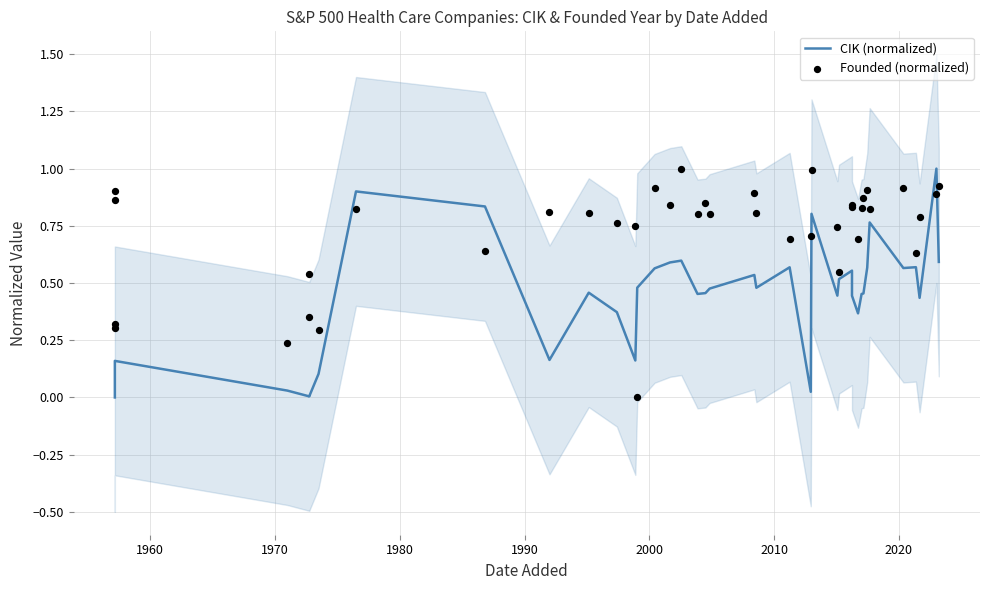

What are all the series names shown in the legend?

CIK (normalized), Founded (normalized)